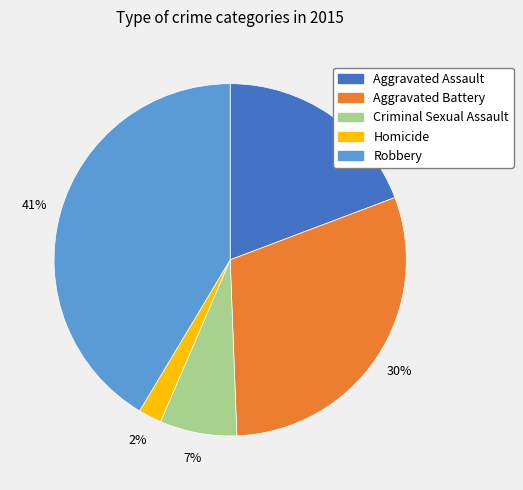

Combined, do Aggravated Battery and Aggravated Assault account for over 50%?

No